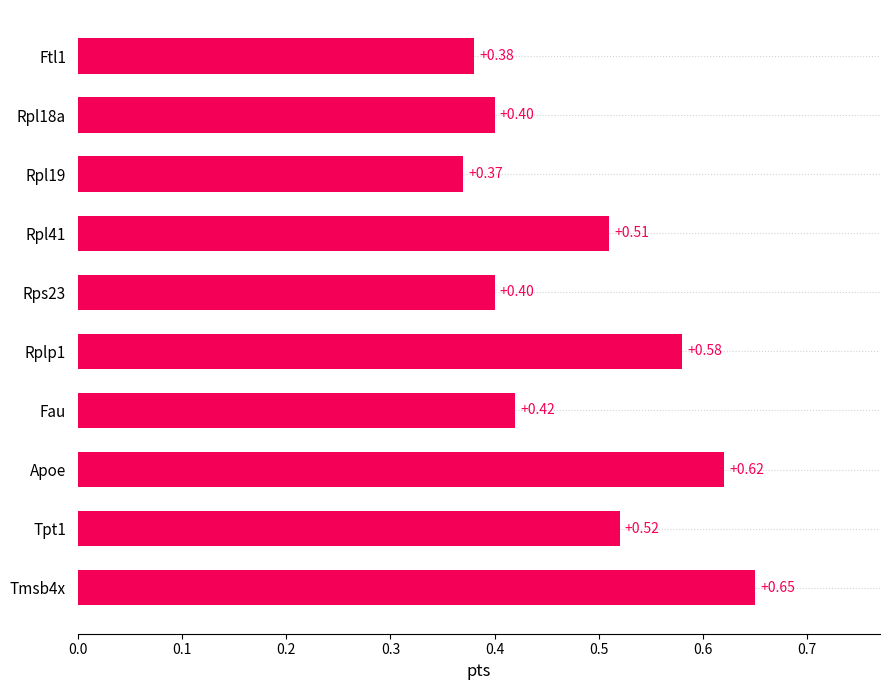

Which has a higher value, Tmsb4x or Rps23?

Tmsb4x